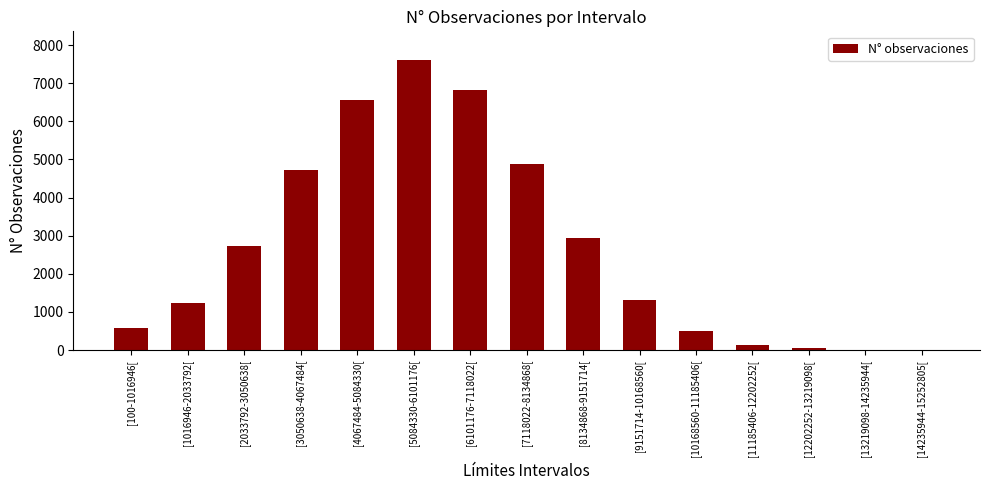

What is the maximum value shown in the chart?

7599